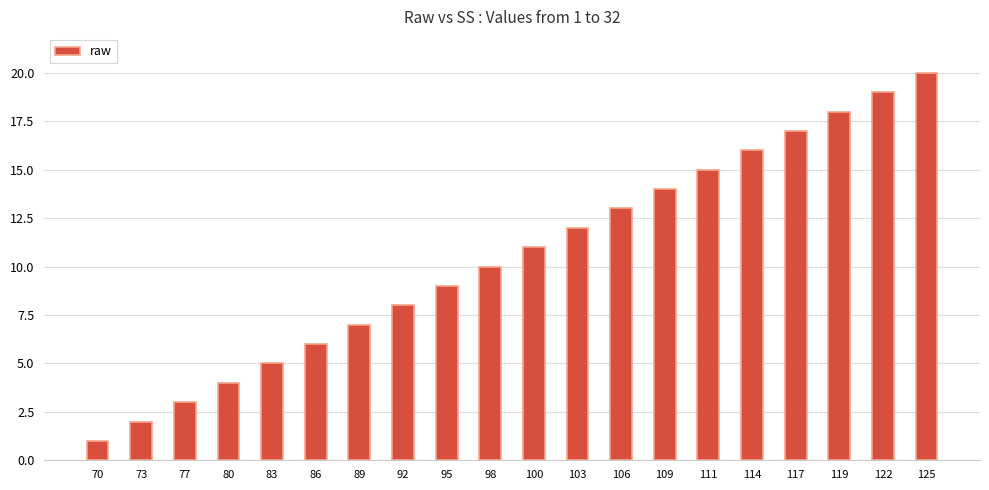

Rank the categories by value from highest to lowest.

125, 122, 119, 117, 114, 111, 109, 106, 103, 100, 98, 95, 92, 89, 86, 83, 80, 77, 73, 70